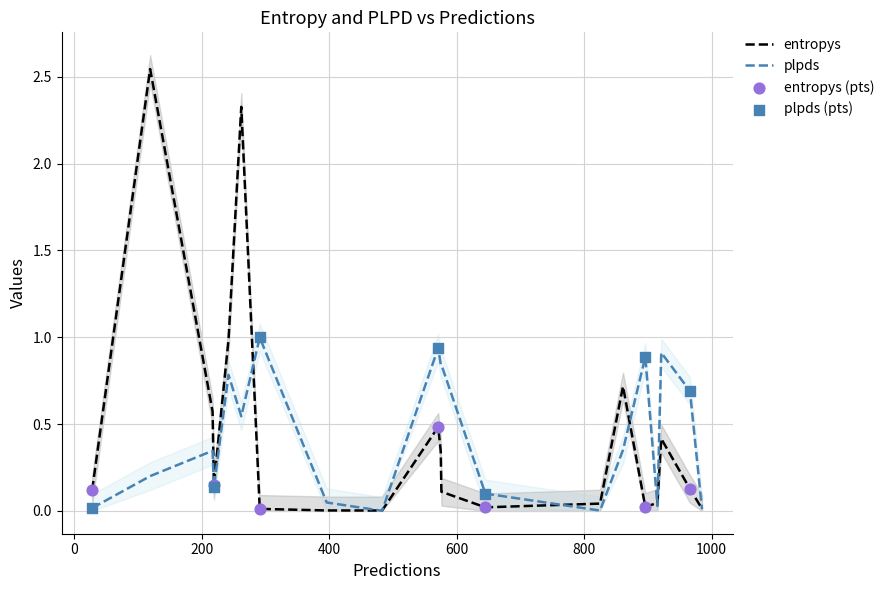

What are all the series names shown in the legend?

entropys, plpds